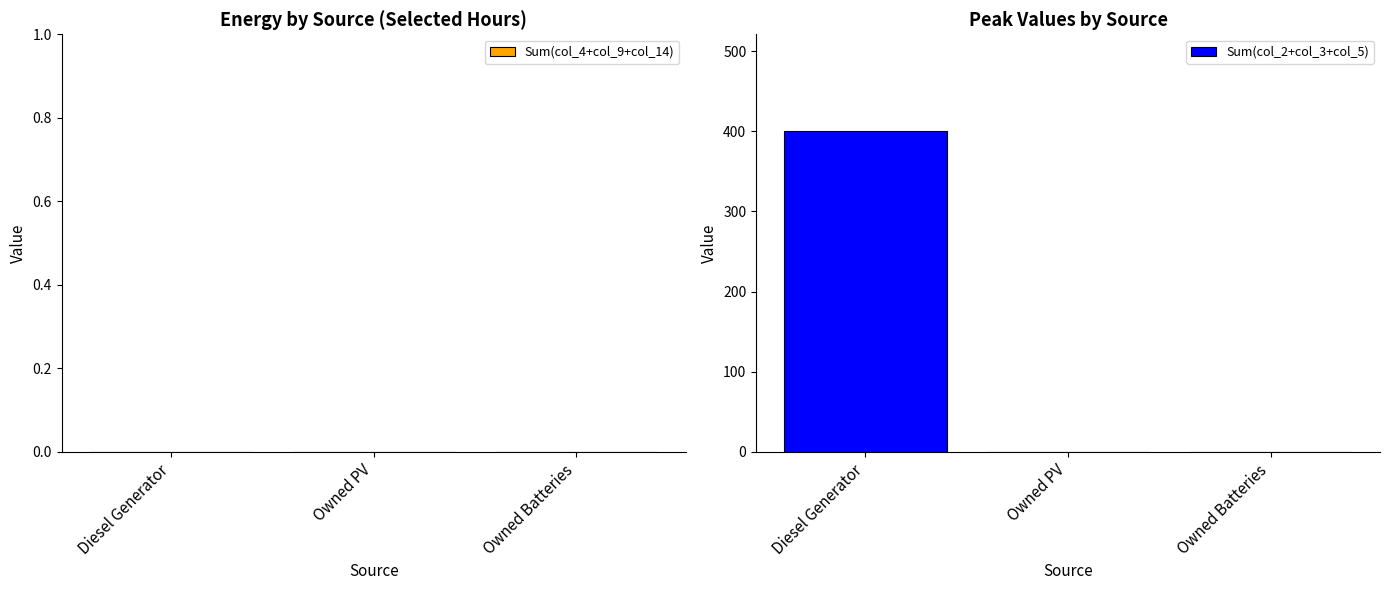

Count the number of categories in the chart.

3